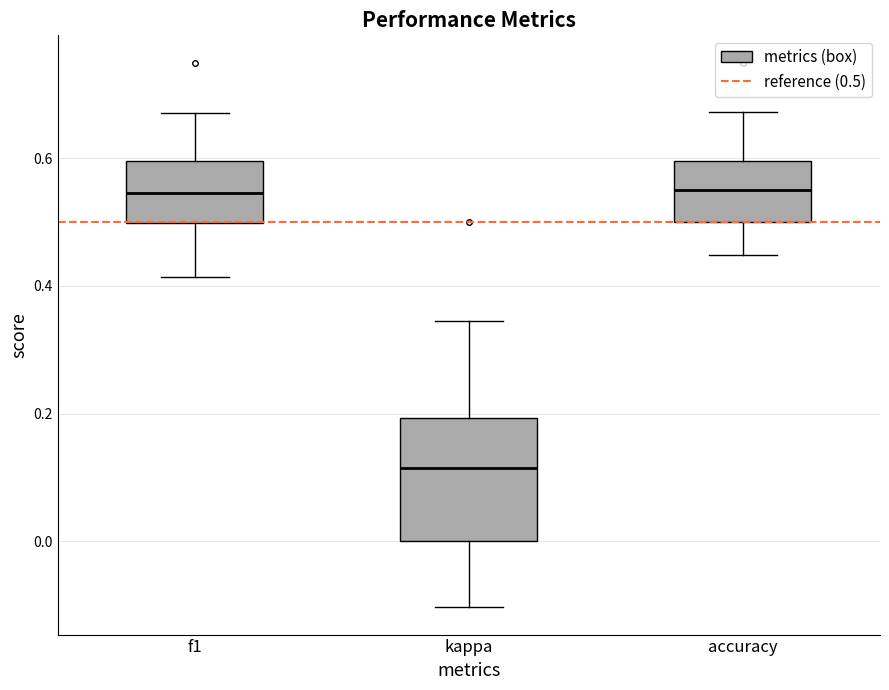

Comparing the boxes themselves (not the whiskers), which one is the tallest?

kappa